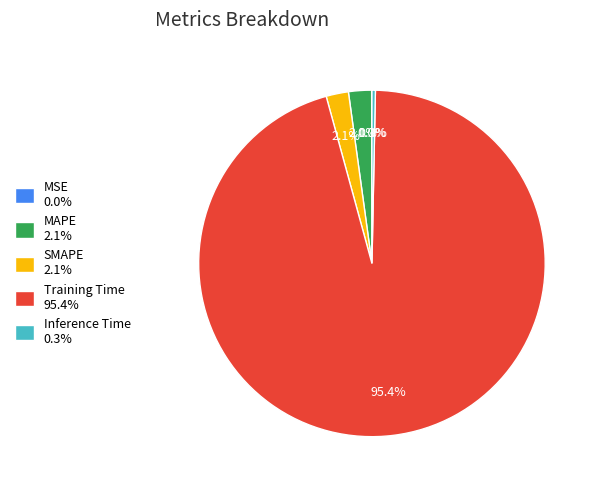

What percentage is the MAPE slice, to the nearest percent?

2%